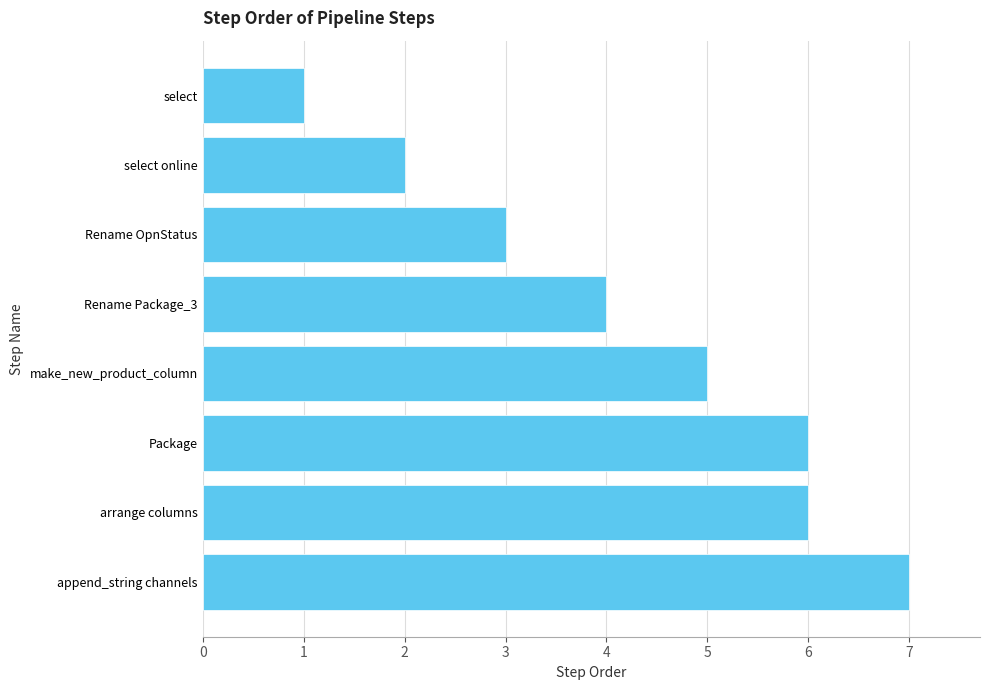

True or false: the data shows 2 at select online.

True